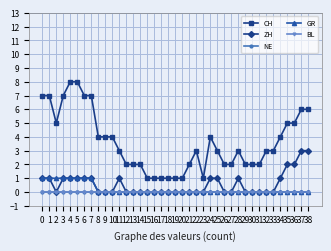

Reading left to right, extract all data points from this chart.

CH: 0=7	1=7	2=5	3=7	4=8	5=8	6=7	7=7	8=4	9=4	10=4	11=3	12=2	13=2	14=2	15=1	16=1	17=1	18=1	19=1	20=1	21=2	22=3	23=1	24=4	25=3	26=2	27=2	28=3	29=2	30=2	31=2	32=3	33=3	34=4	35=5	36=5	37=6	38=6
ZH: 0=1	1=1	2=0	3=1	4=1	5=1	6=1	7=1	8=0	9=0	10=0	11=1	12=0	13=0	14=0	15=0	16=0	17=0	18=0	19=0	20=0	21=0	22=0	23=0	24=1	25=1	26=0	27=0	28=1	29=0	30=0	31=0	32=0	33=0	34=1	35=2	36=2	37=3	38=3
NE: 0=0	1=0	2=0	3=0	4=0	5=0	6=0	7=0	8=0	9=0	10=0	11=0	12=0	13=0	14=0	15=0	16=0	17=0	18=0	19=0	20=0	21=0	22=0	23=0	24=0	25=0	26=0	27=0	28=0	29=0	30=0	31=0	32=0	33=0	34=0	35=0	36=0	37=0	38=0
GR: 0=1	1=1	2=1	3=1	4=1	5=1	6=1	7=1	8=0	9=0	10=0	11=0	12=0	13=0	14=0	15=0	16=0	17=0	18=0	19=0	20=0	21=0	22=0	23=0	24=0	25=0	26=0	27=0	28=0	29=0	30=0	31=0	32=0	33=0	34=0	35=0	36=0	37=0	38=0
BL: 0=0	1=0	2=0	3=0	4=0	5=0	6=0	7=0	8=0	9=0	10=0	11=0	12=0	13=0	14=0	15=0	16=0	17=0	18=0	19=0	20=0	21=0	22=0	23=0	24=0	25=0	26=0	27=0	28=0	29=0	30=0	31=0	32=0	33=0	34=0	35=0	36=0	37=0	38=0